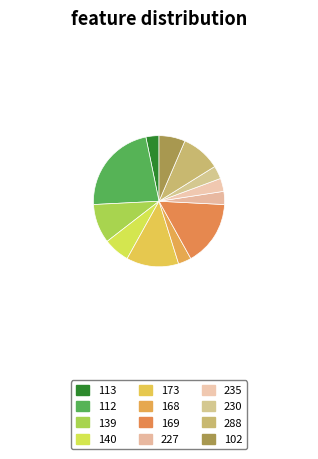

How many slices are in this pie chart?

12